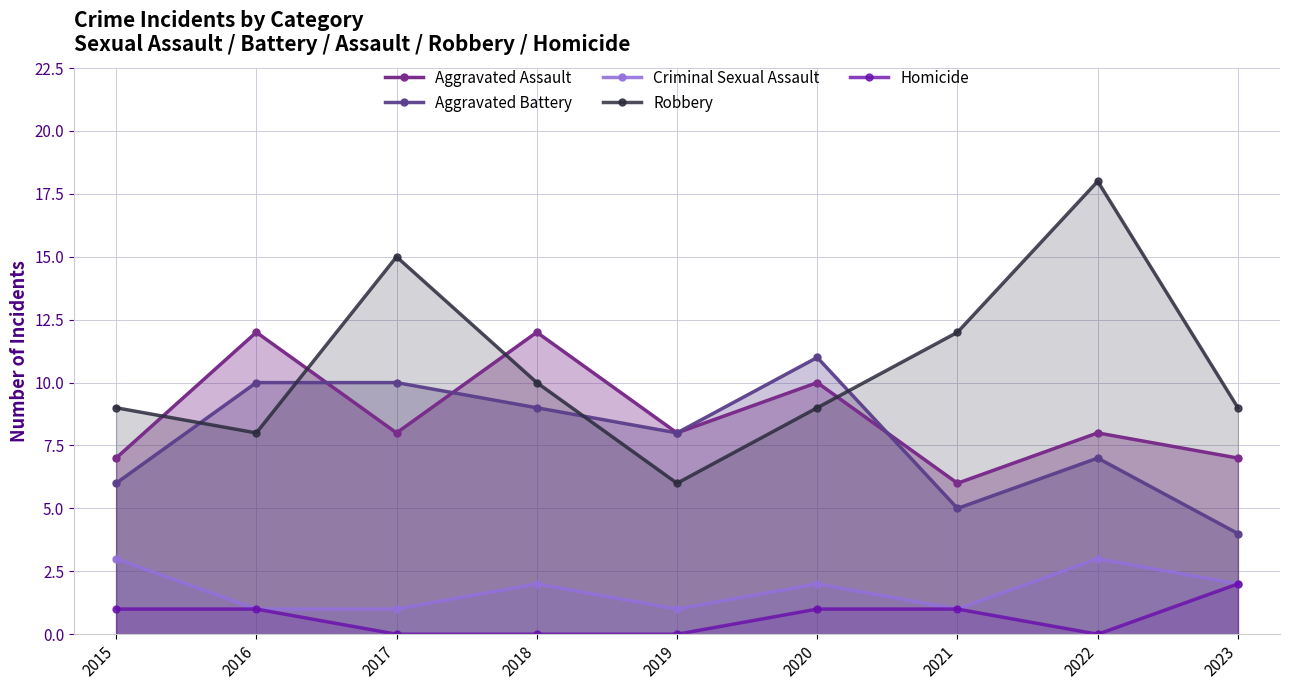

What is the approximate value of Robbery at 2019?

6